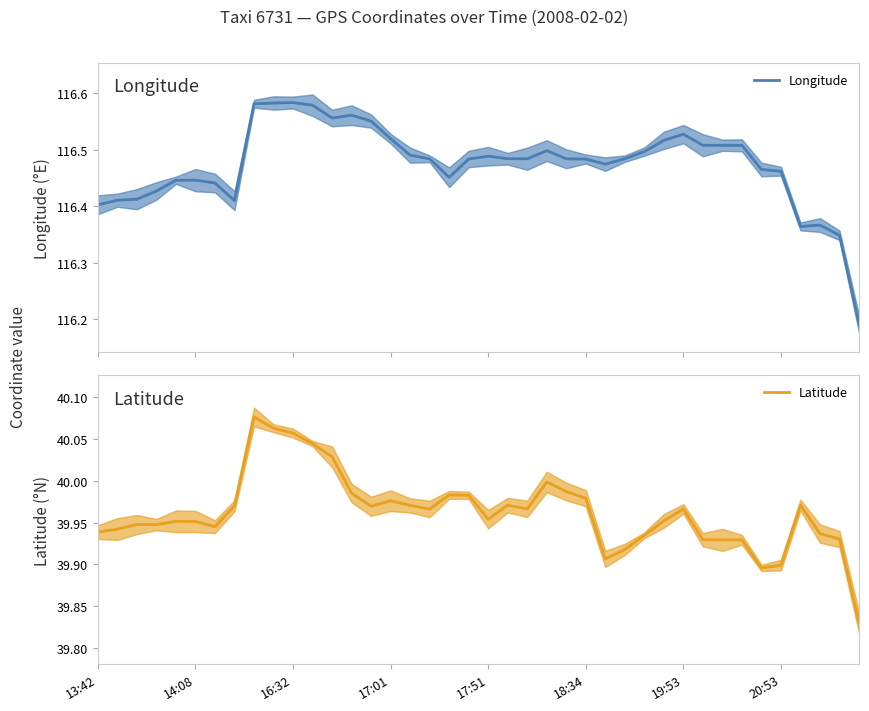

What is the total value across all series at 17:01?

156.4